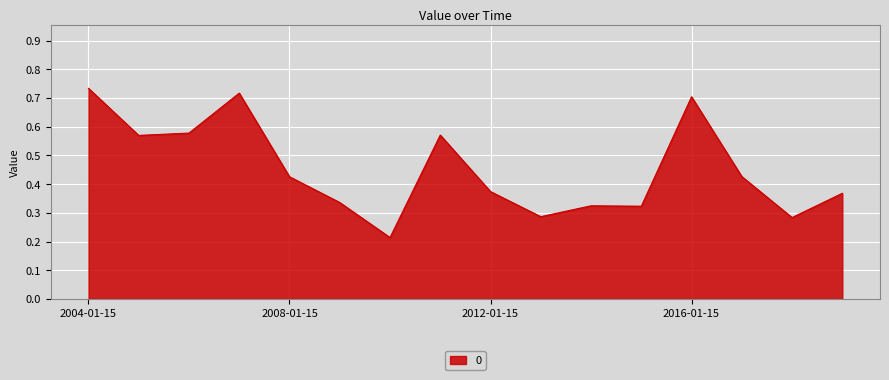

What is the difference between the maximum and minimum values?

0.5